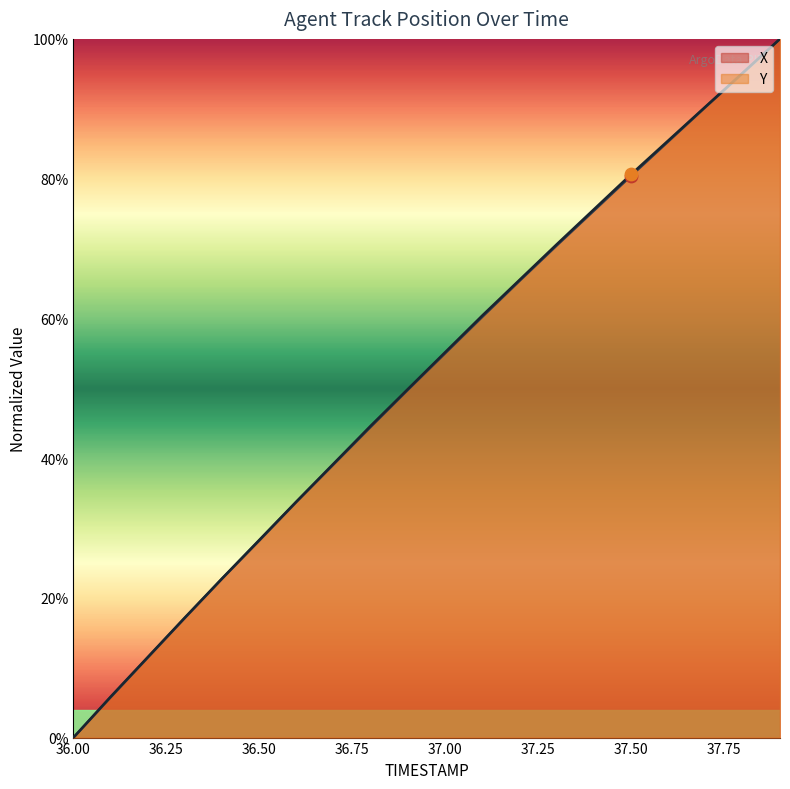

Which series contains the highest Y value?

X